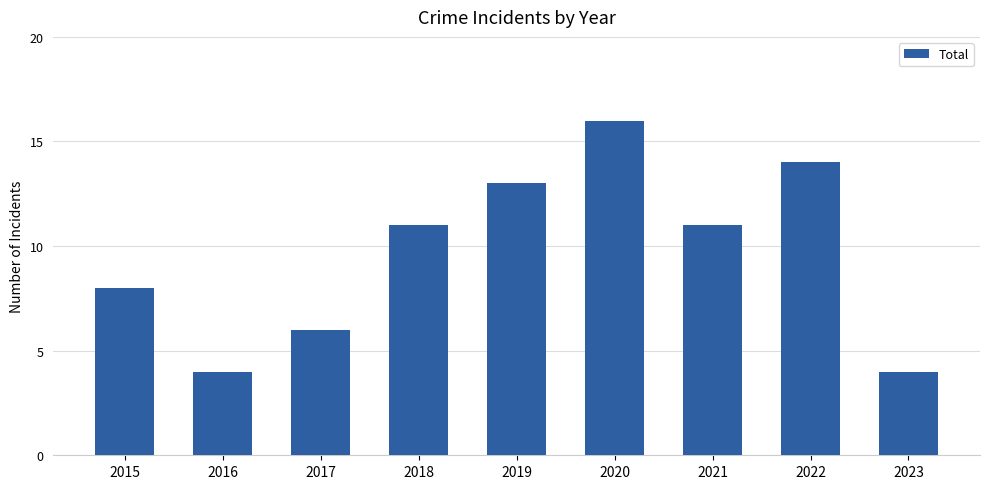

What is the sum of the values at 2018 and 2023?

15